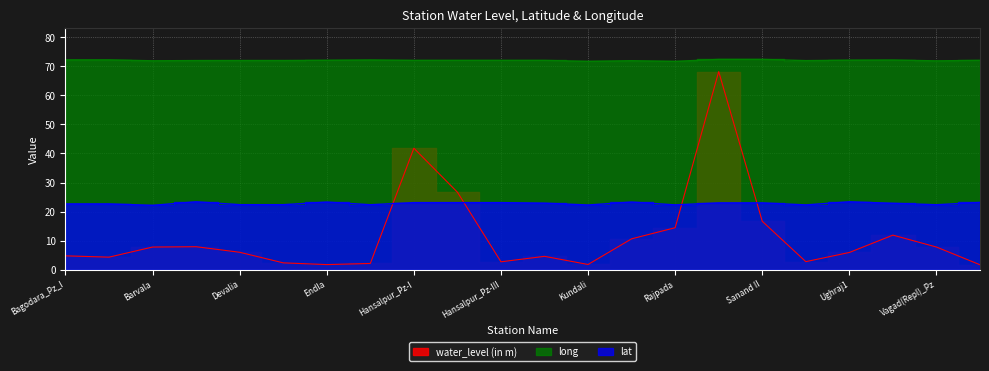

Rank the series by their average value, from highest to lowest.

long, lat, water_level (in m)